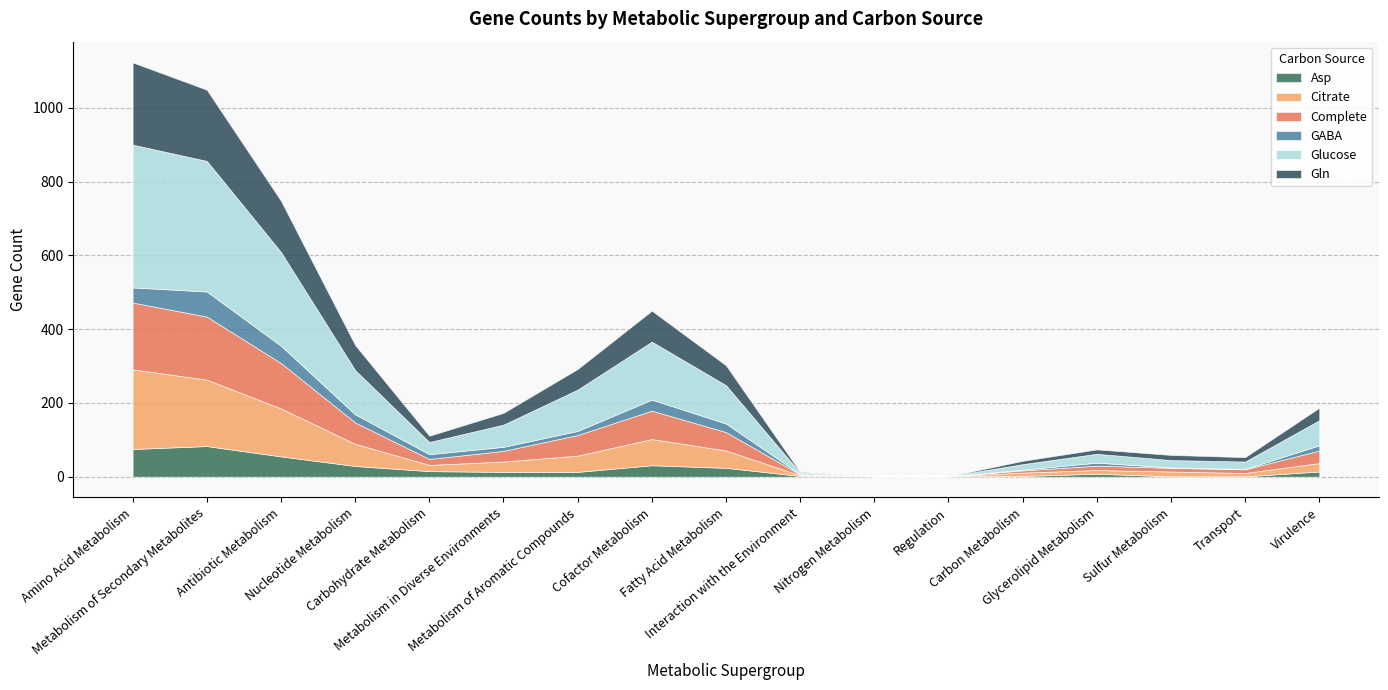

True or false: Gln and Glucose intersect in this chart.

False